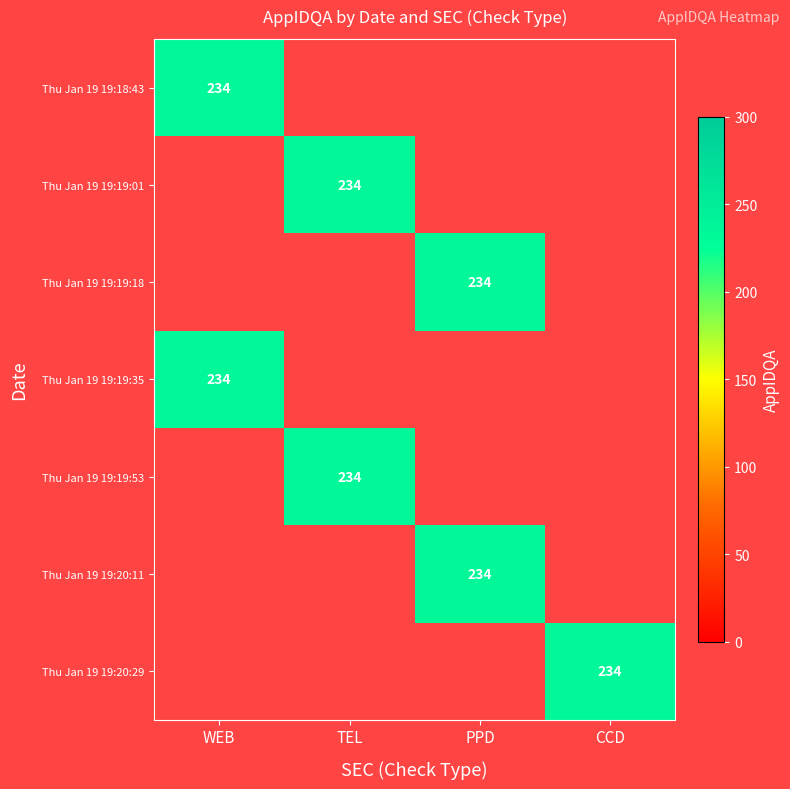

What is the spread (max minus min) of values at Thu Jan 19 19:18:43?

234